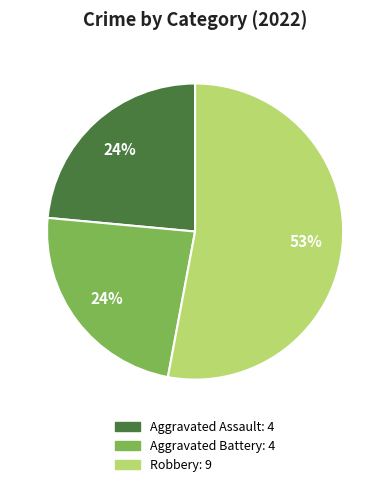

Is there a majority slice in this chart?

Yes